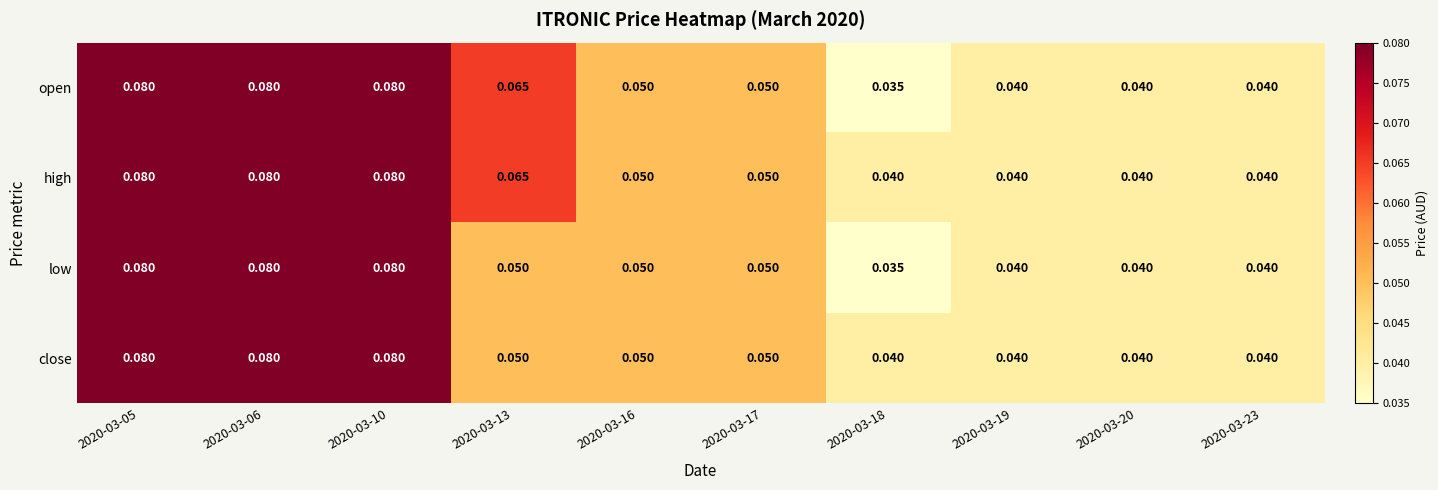

Which series has the largest total across all categories?

high